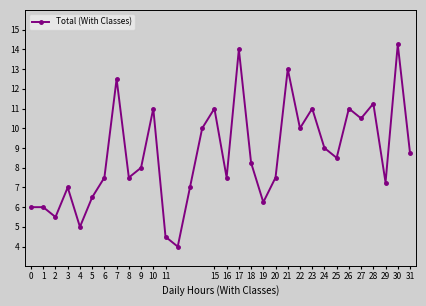

What is the difference between the second highest and minimum values?

10.0